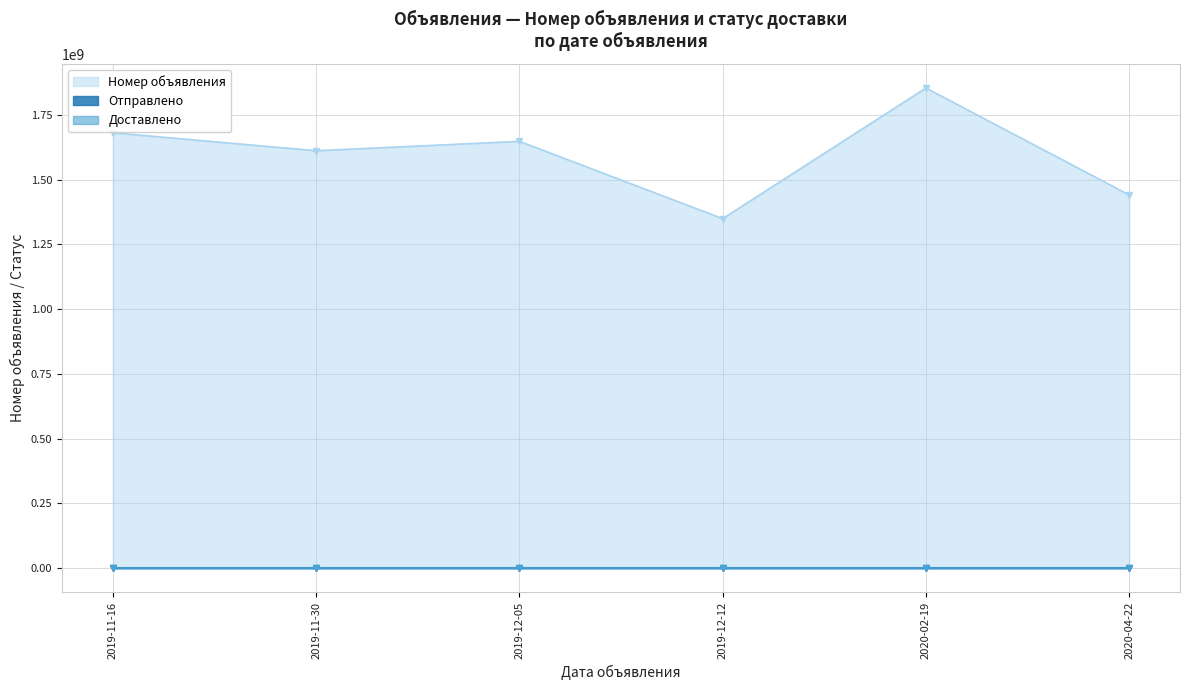

Which series has the largest range (max minus min)?

Номер объявления